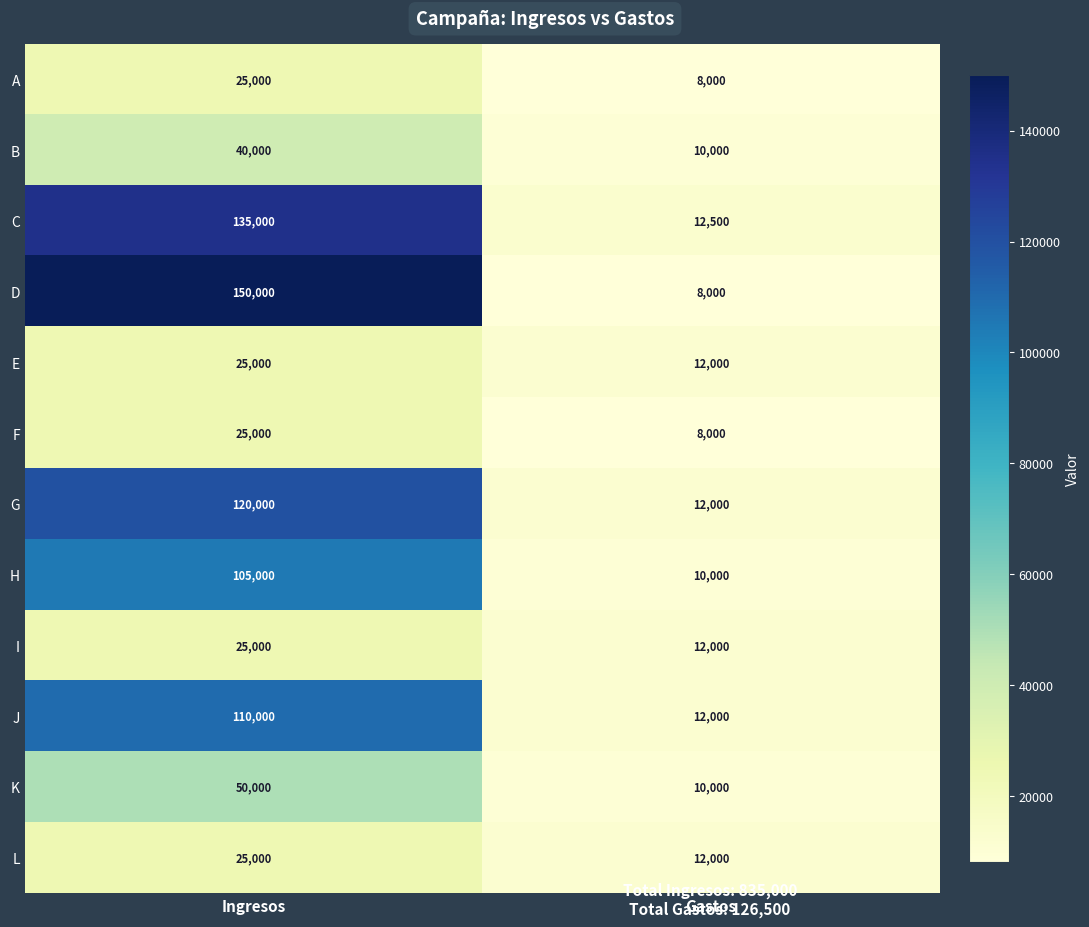

Reading left to right, list all the values displayed in this chart.

A: 25000	8000
B: 40000	10000
C: 135000	12500
D: 150000	8000
E: 25000	12000
F: 25000	8000
G: 120000	12000
H: 105000	10000
I: 25000	12000
J: 110000	12000
K: 50000	10000
L: 25000	12000